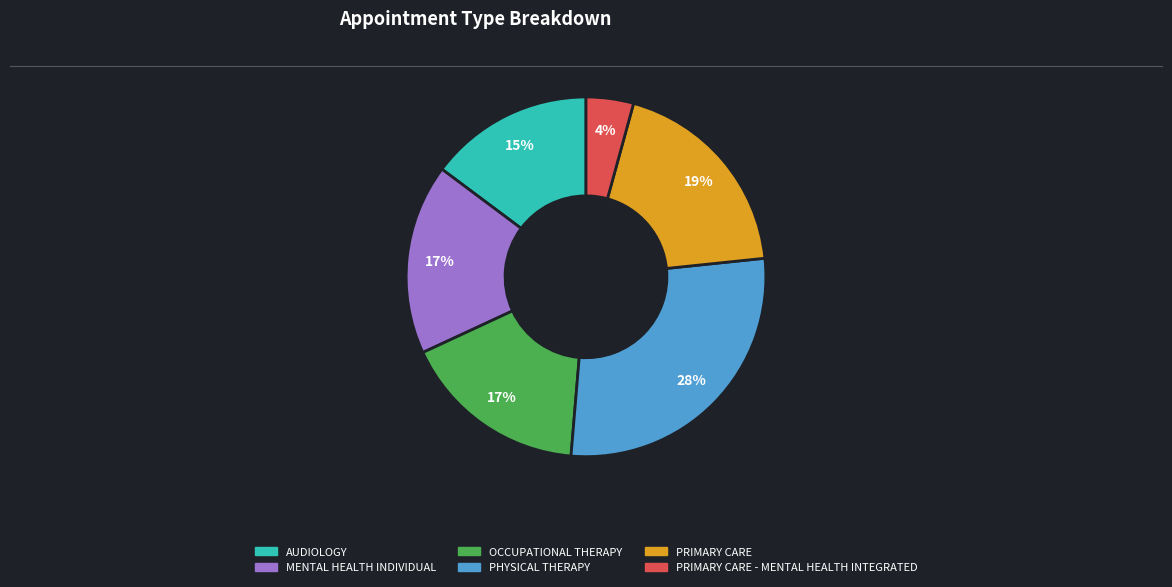

Is there any slice that represents more than half of the pie?

No